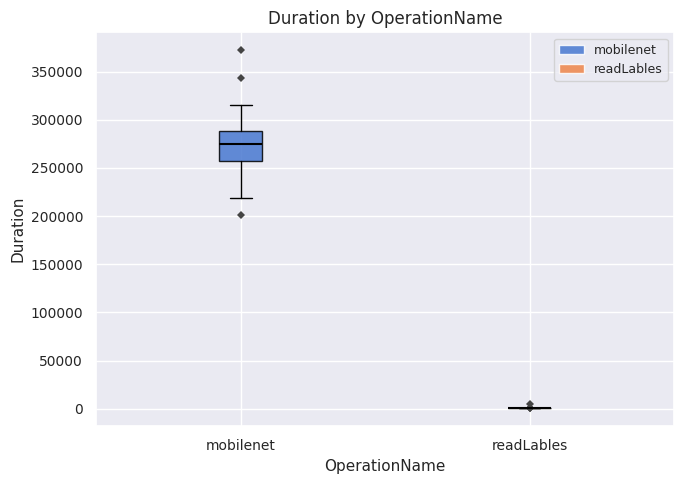

Reading left to right, transcribe this box plot: for each box, give where its median line is, the range the box spans, and where its two whiskers end, as read against the y-axis. The values are not printed on the chart, so give them approximately, as read against the axis.

mobilenet: median 275000, box 255000 to 290000, whiskers 220000 to 315000
readLables: box collapsed to a line at 0, whiskers 0 to 0